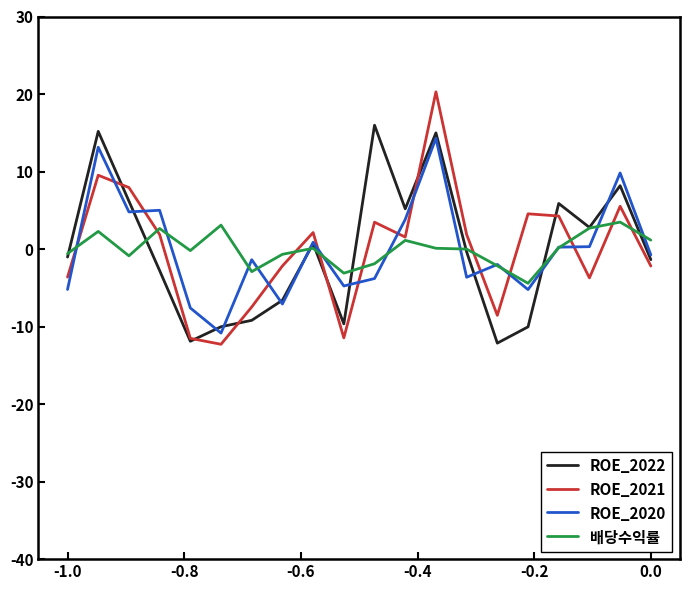

Which series has the largest range (max minus min)?

ROE_2021